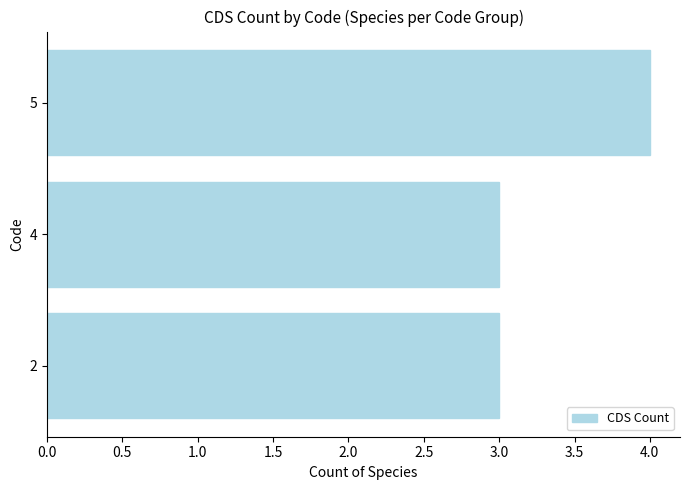

What value does the data have at 5?

4